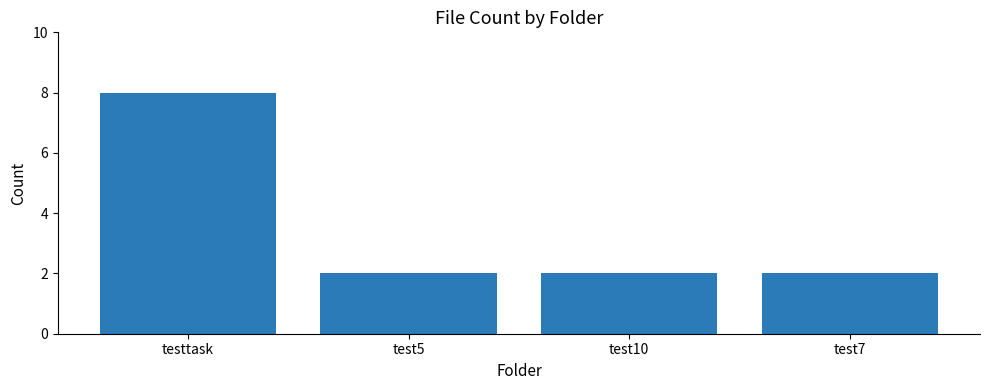

What position from the left is test7?

4